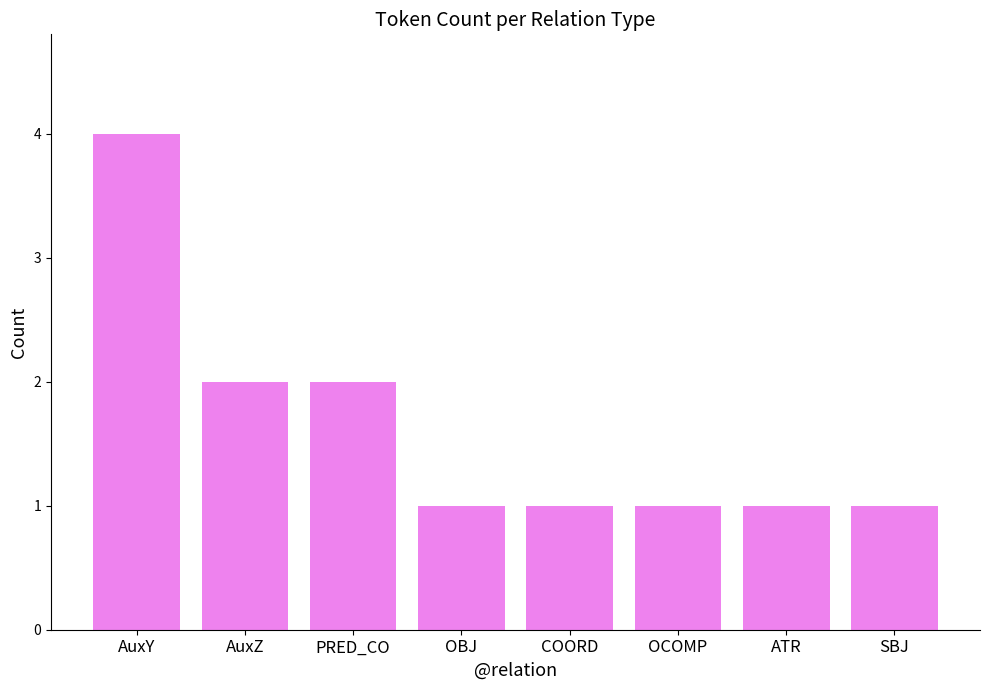

The value at AuxY is 7. True or false?

False